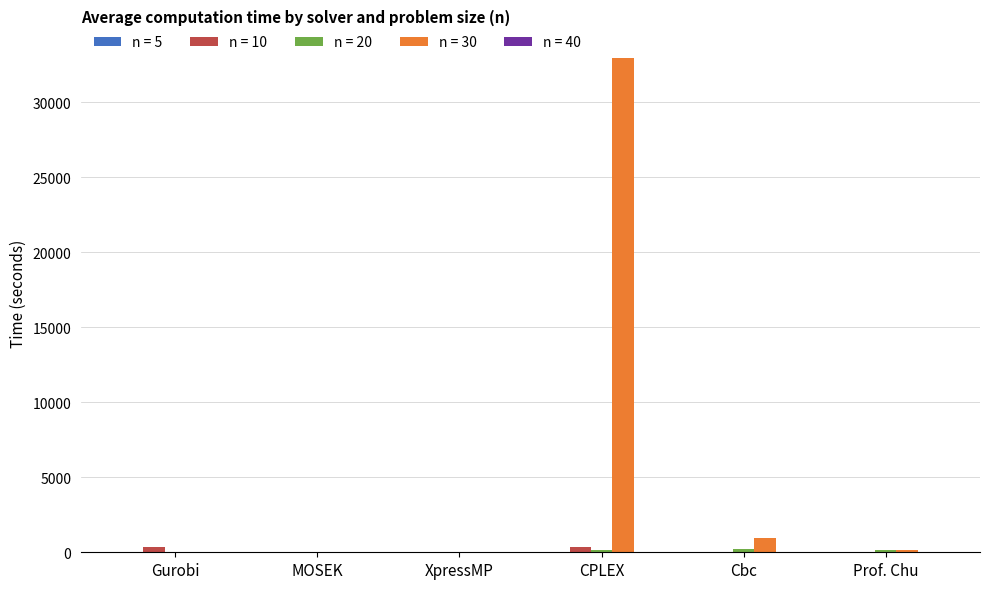

At which label does n = 30 reach its peak?

CPLEX